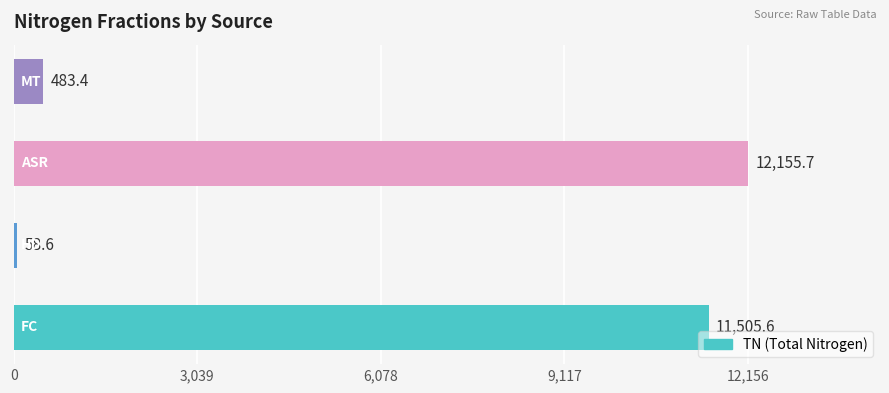

Reading bottom to top, list all the values displayed in this chart.

11505.6	58.6	12155.7	483.4